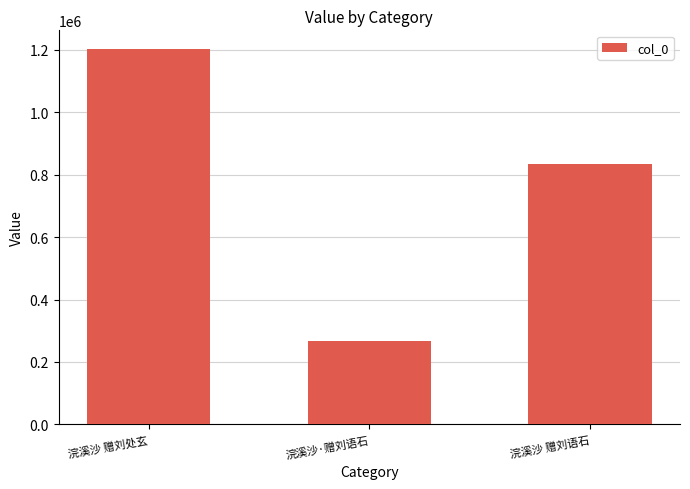

How many categories are shown in the chart?

3